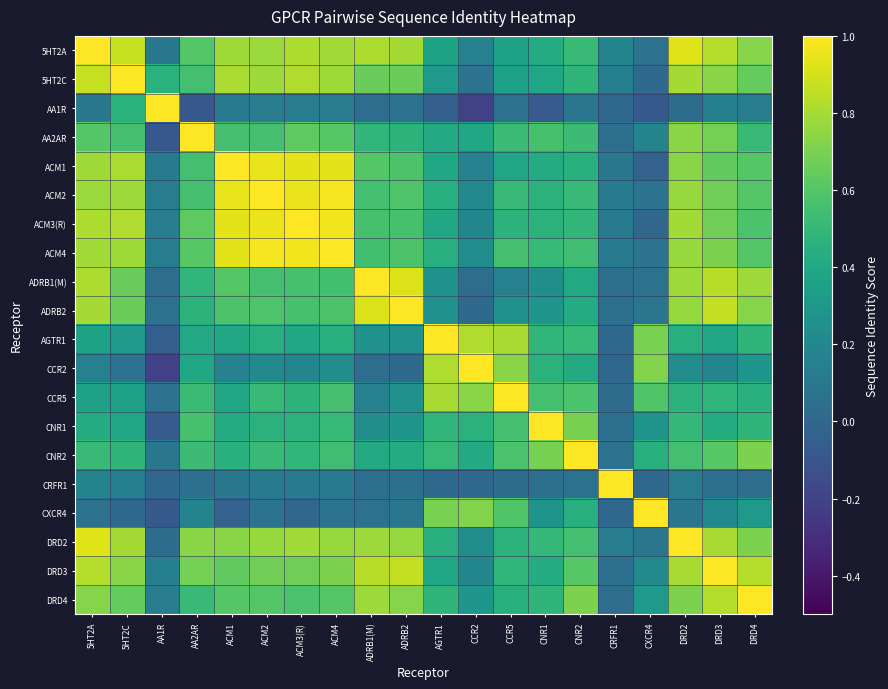

Count the number of data series in this chart.

20